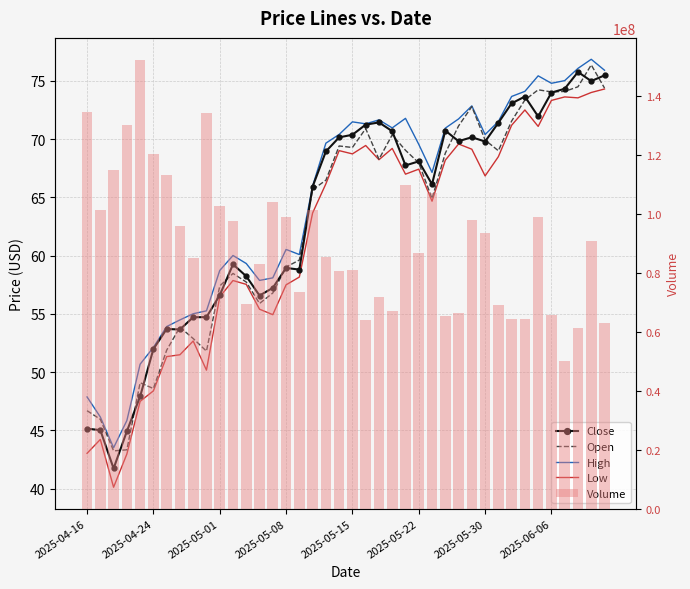

List the series in order of their peak value, highest first.

Volume, High, Open, Close, Low